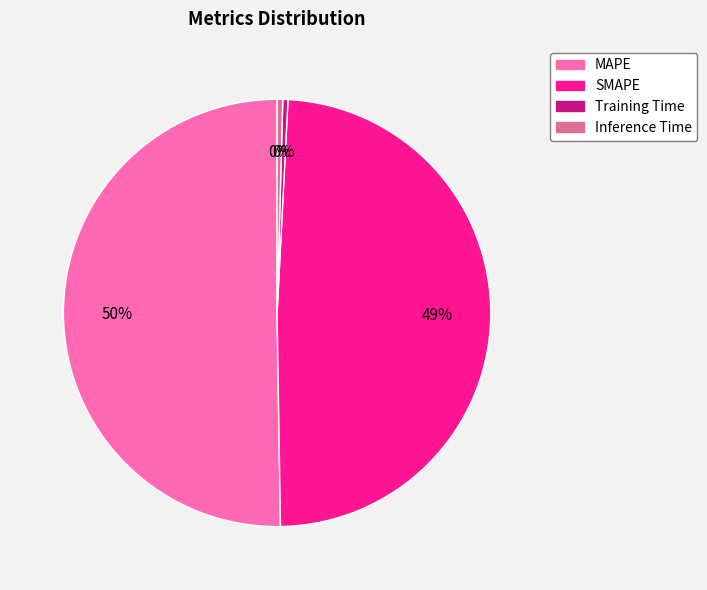

Combined, do Training Time and SMAPE account for over 50%?

No